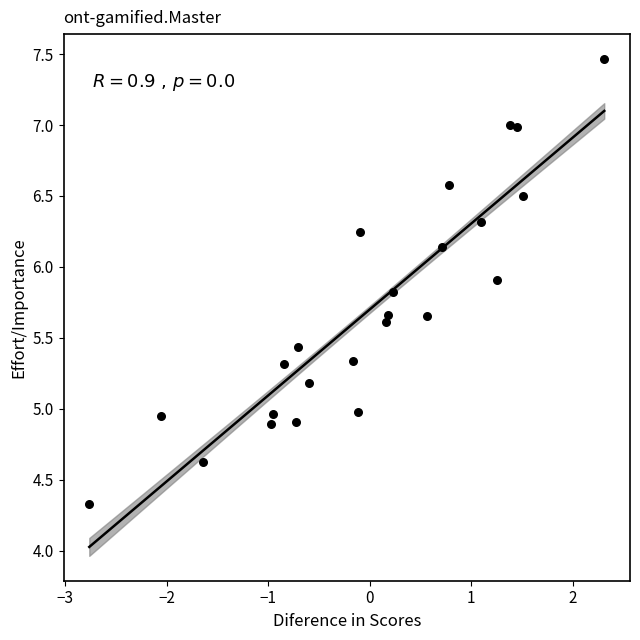

What is the range of X values (max minus min)?

5.1